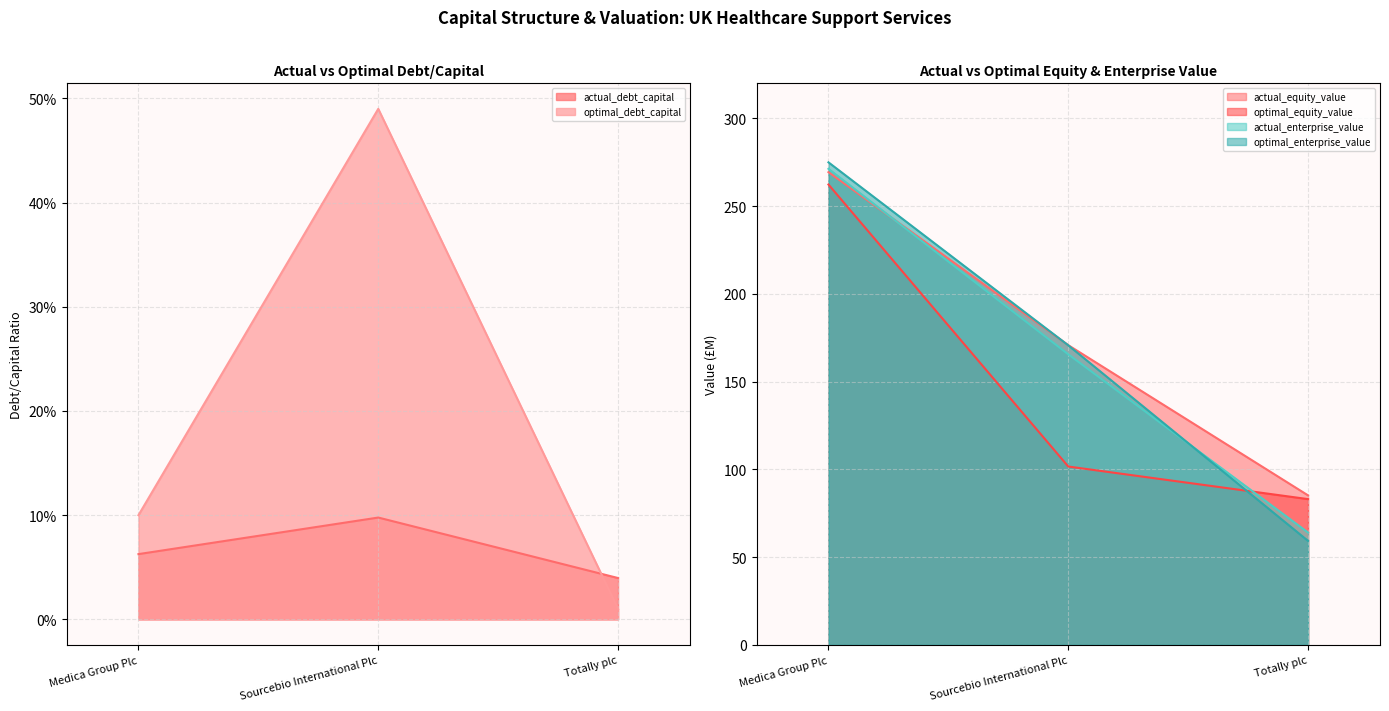

What is the spread (max minus min) of values at Totally plc?

85.2